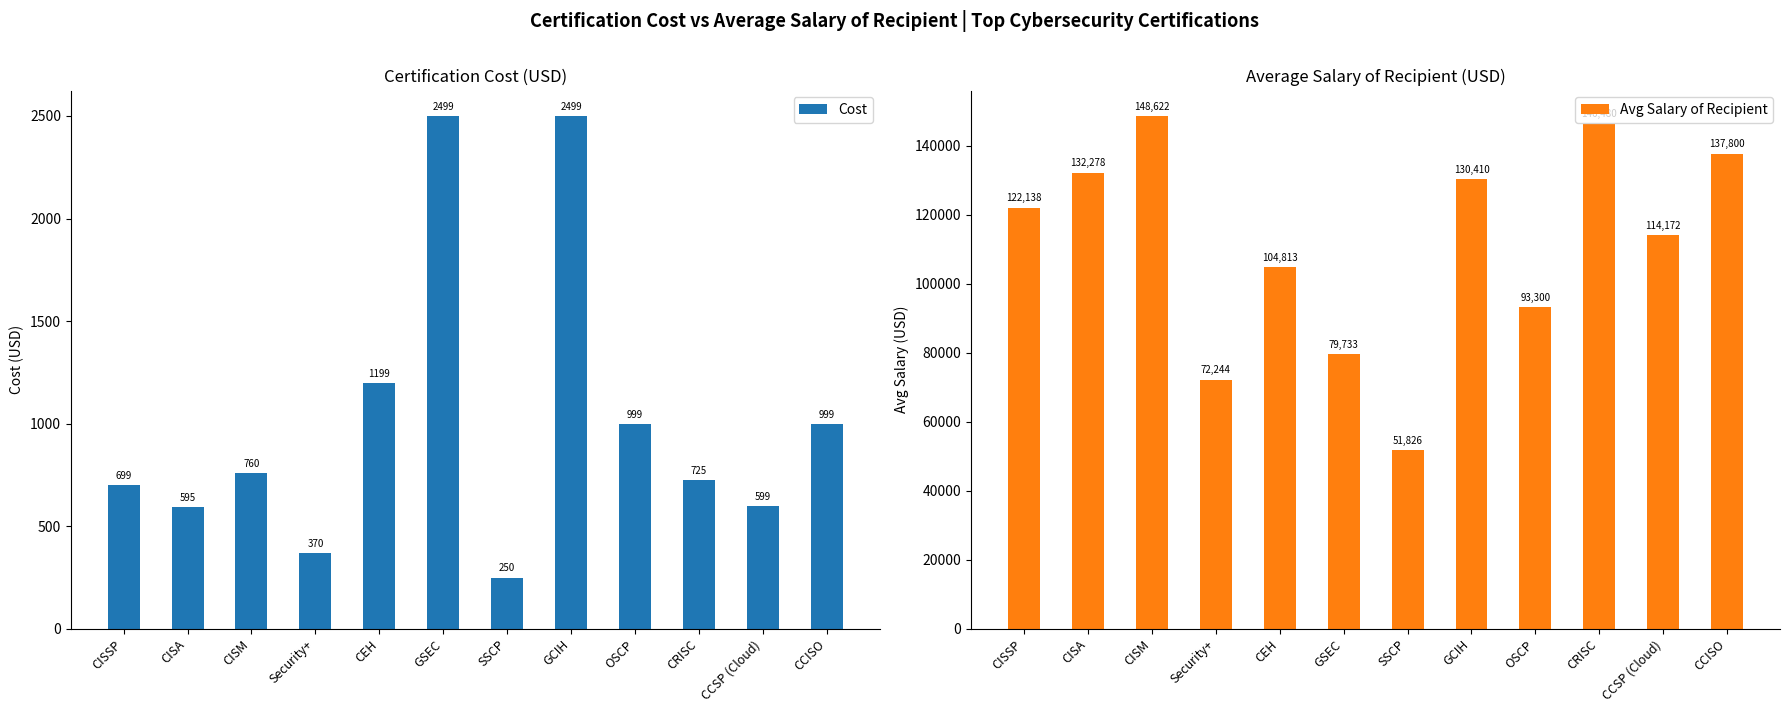

Where is Cost nearest to the value 1374?

CEH